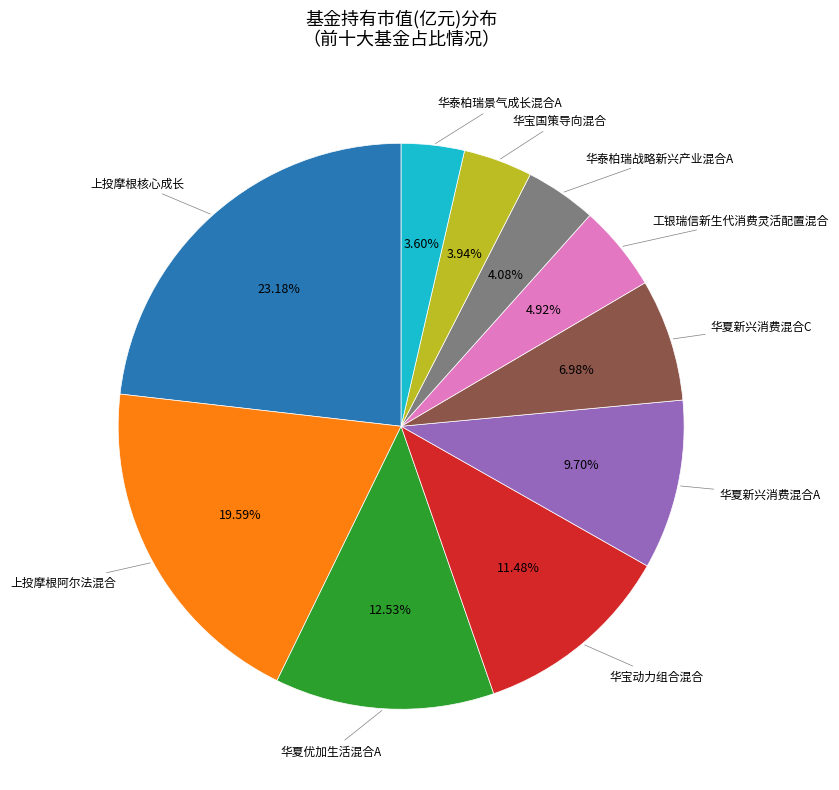

How many slices are in this pie chart?

10